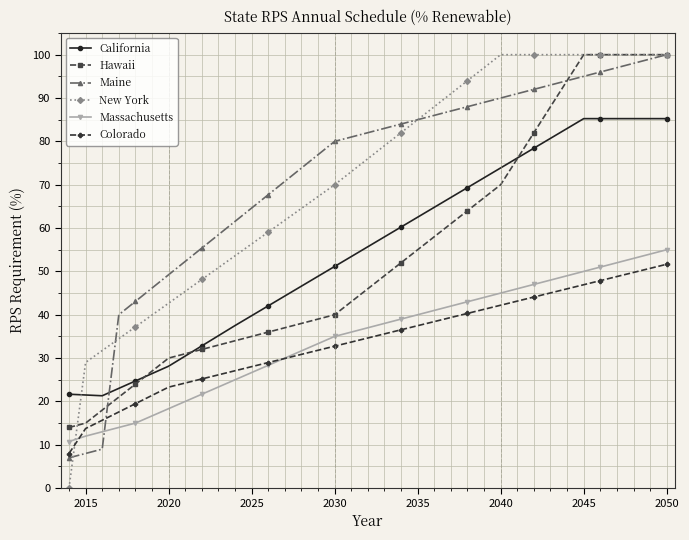

After their last crossing, which series has the higher values: California or Maine?

Maine